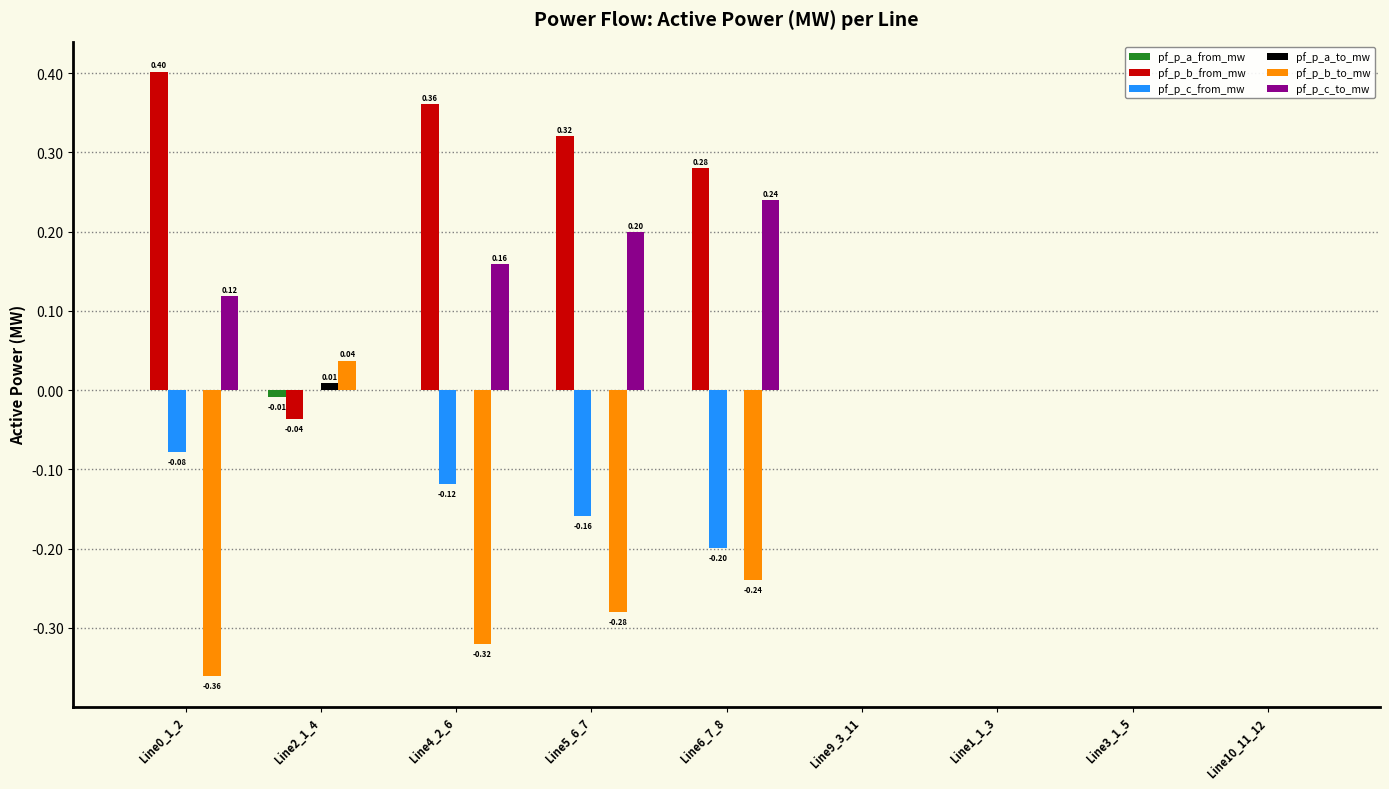

Which series has the largest total across all categories?

pf_p_b_from_mw